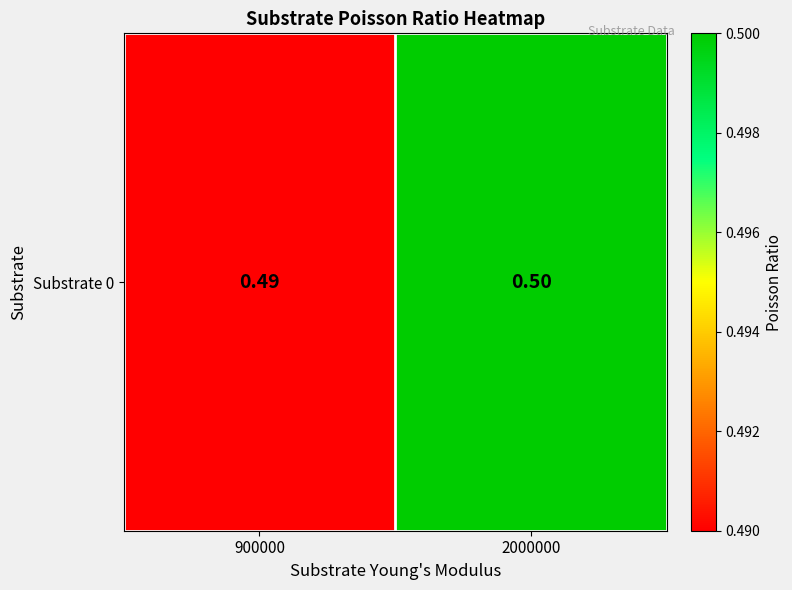

Is it true that the value at 2000000 is 0.5?

True